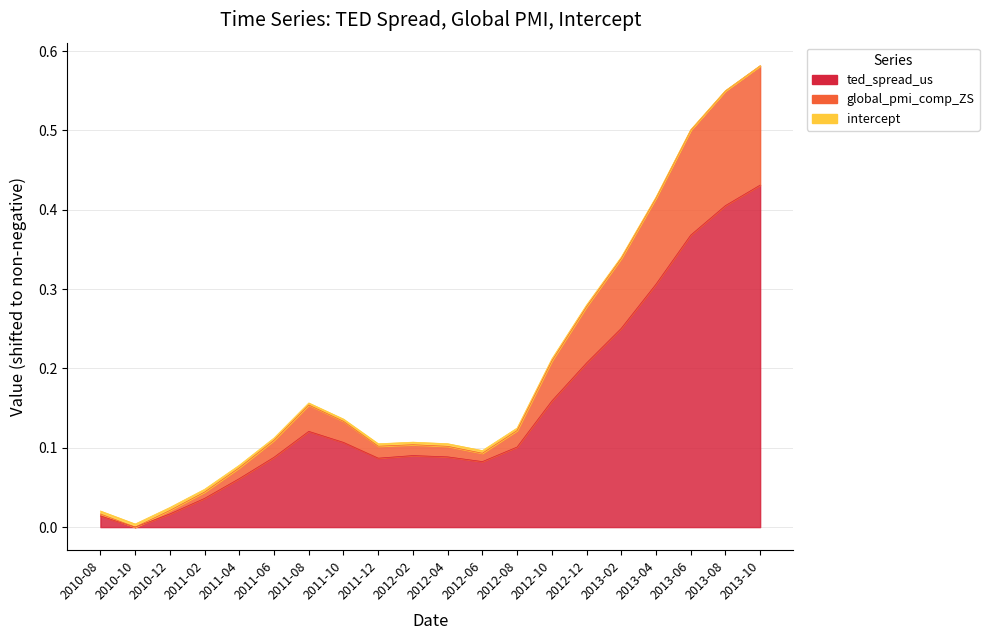

At how many categories does at least one series exceed 0?

20